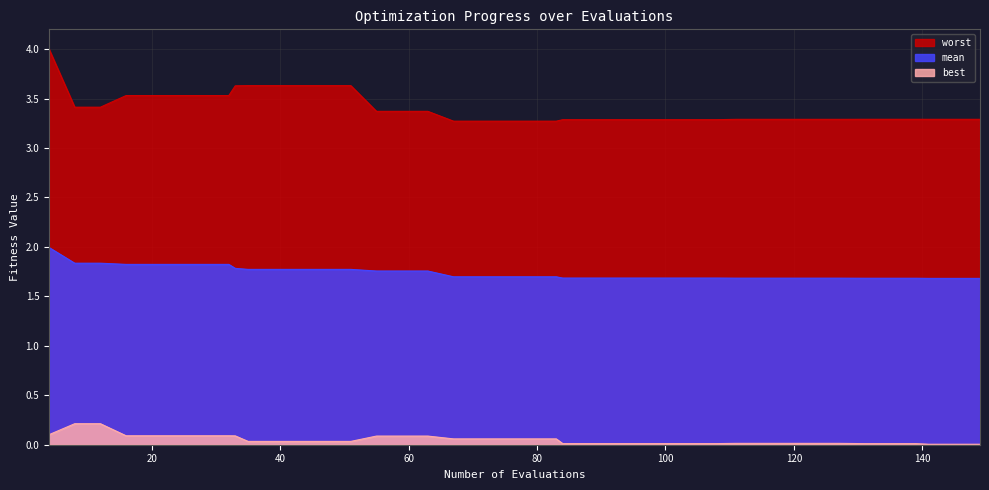

What is the value of the mean point at the 18th from the left?

1.7